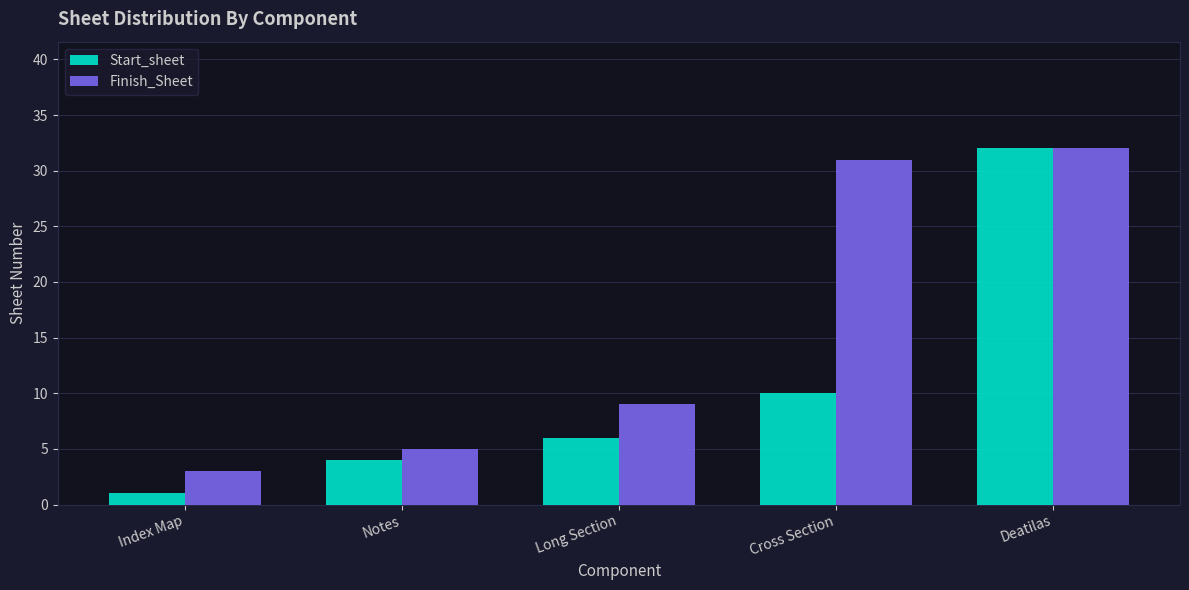

What is the sum of all Start_sheet values?

53